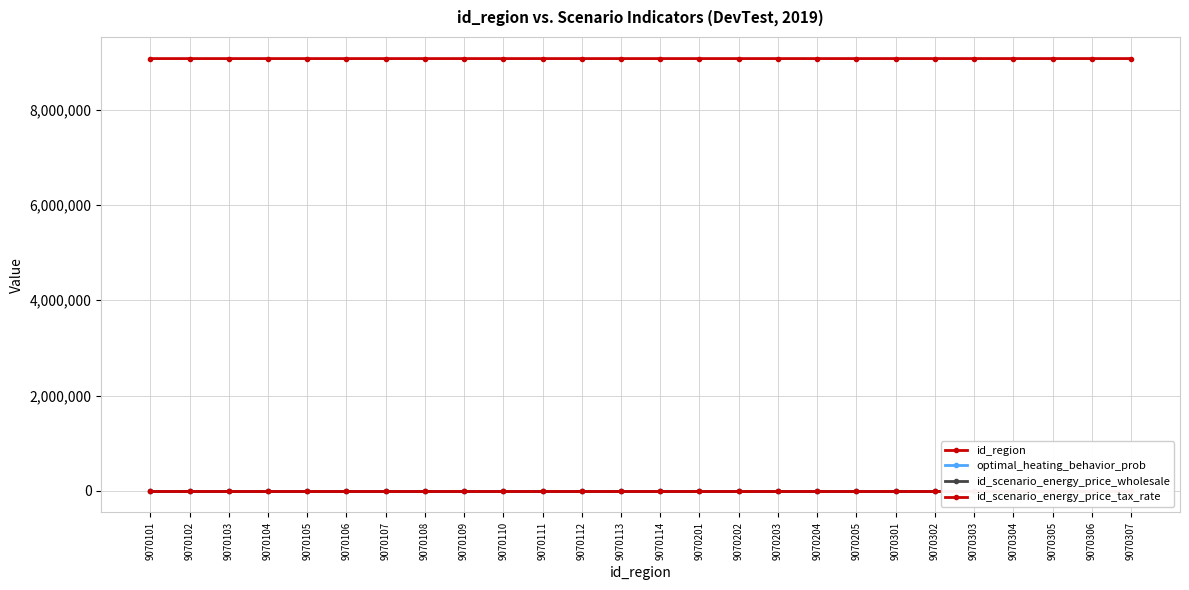

At which label is id_scenario_energy_price_wholesale closest to 1?

9070101